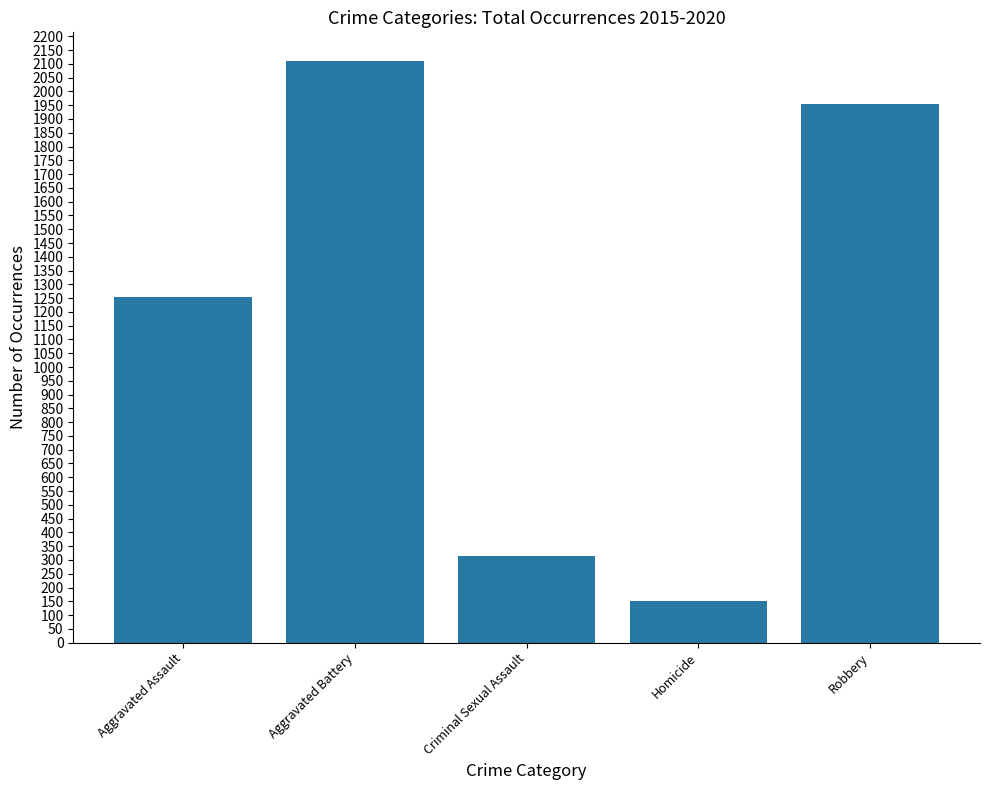

What is the average value?

1156